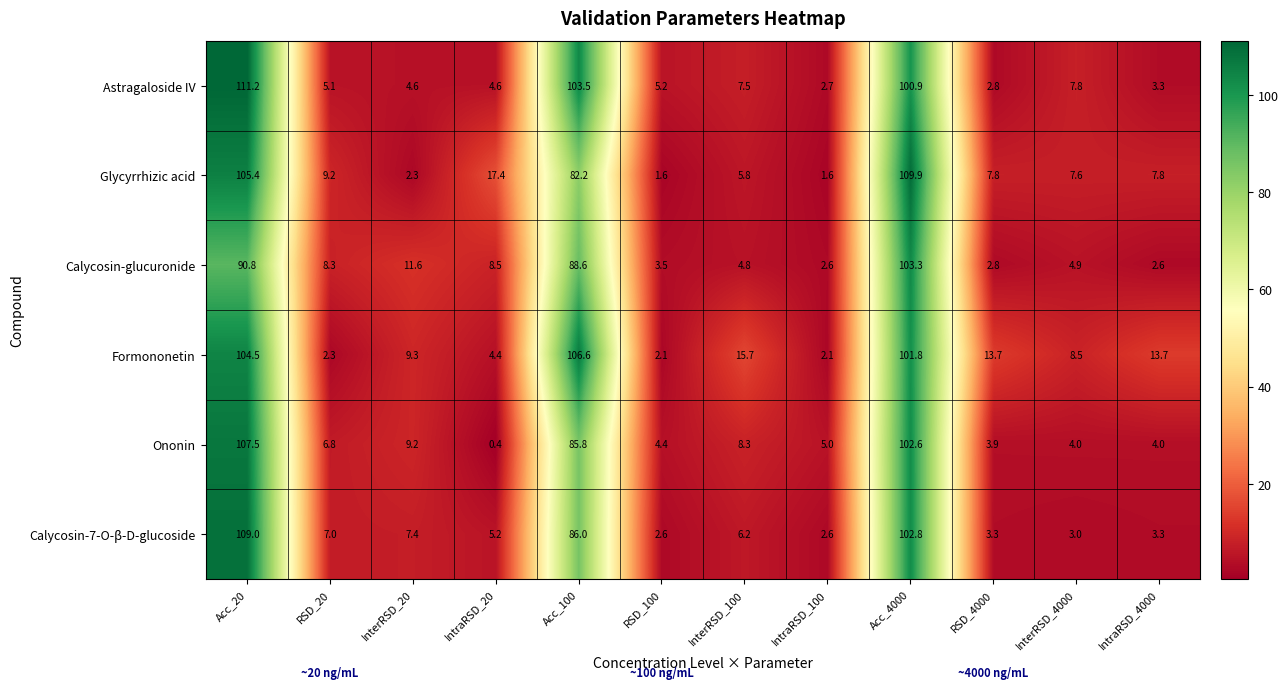

Is it true that Calycosin-7-O-β-D-glucoside equals 1.2 at IntraRSD_100?

False